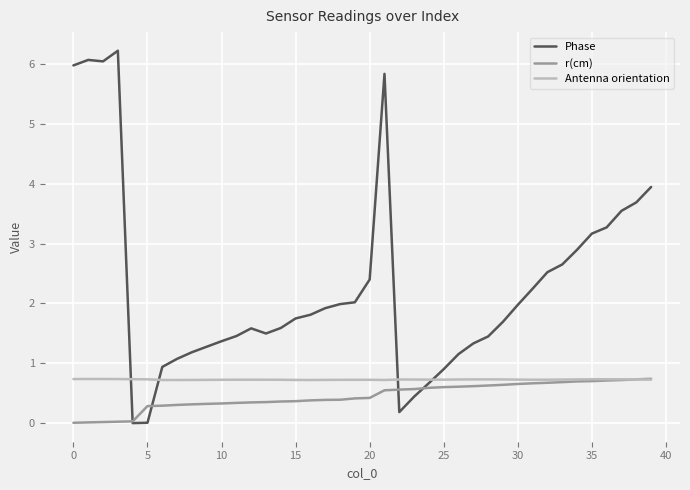

How many times do r(cm) and Phase cross each other?

4